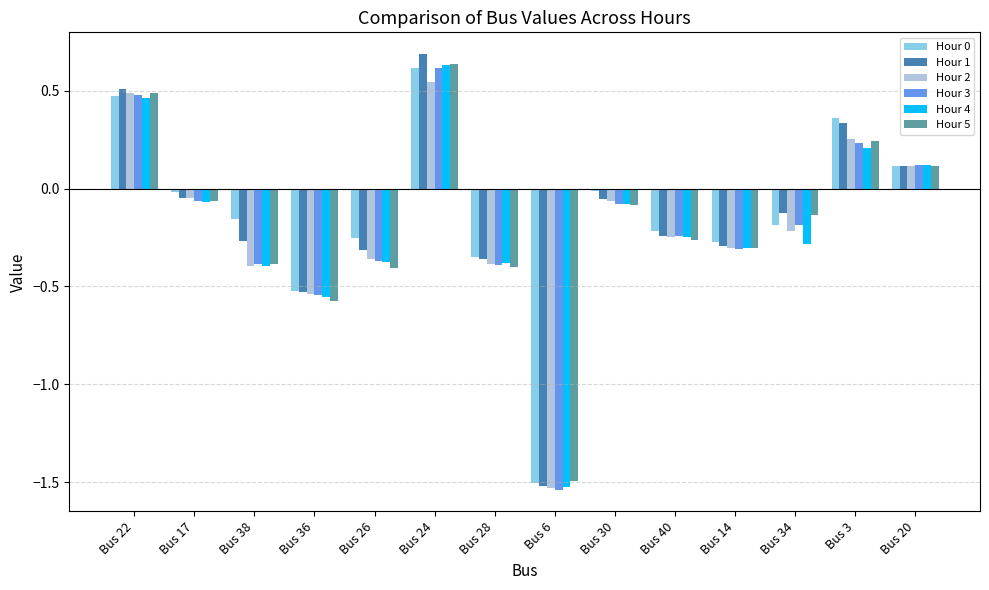

The value of Hour 5 at Bus 26 is -0.4. True or false?

True